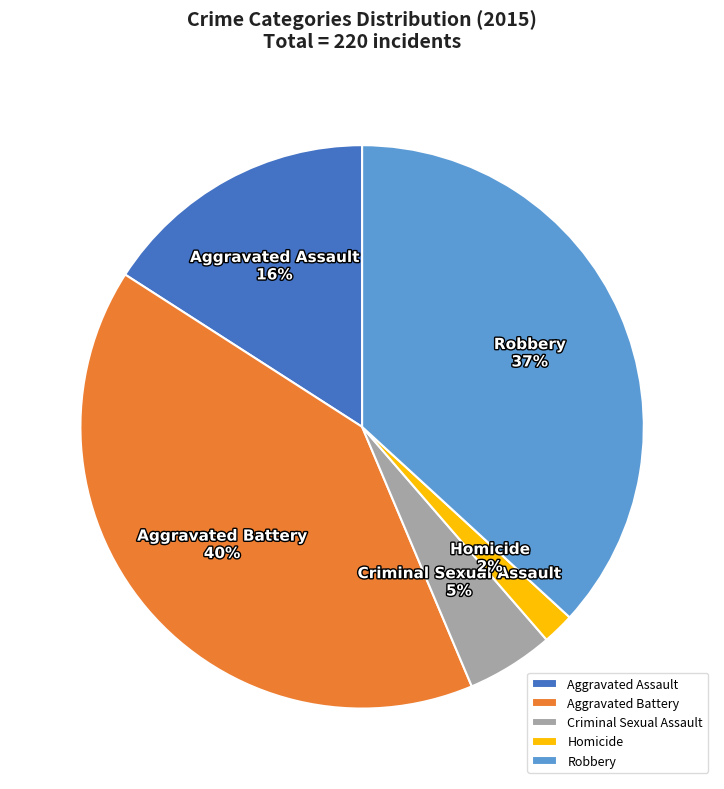

What percentage is the Aggravated Battery slice, to the nearest percent?

40%